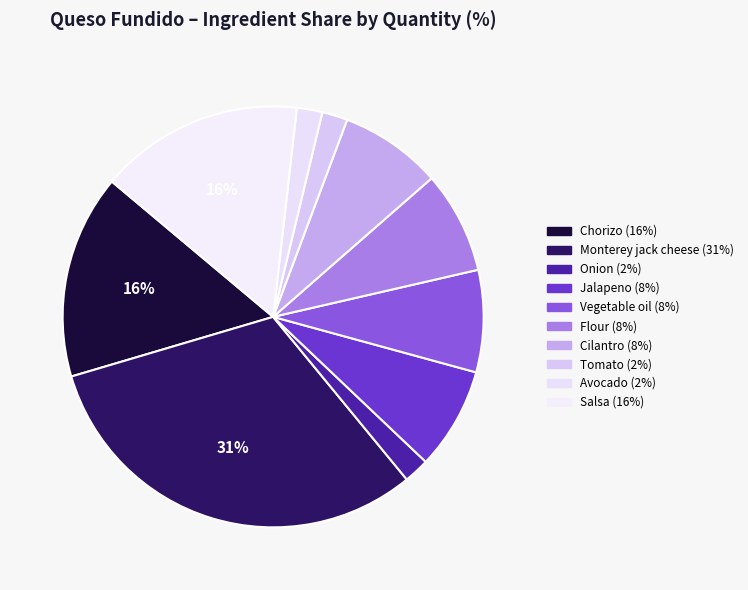

To the nearest percent, what is the average slice percentage?

10%